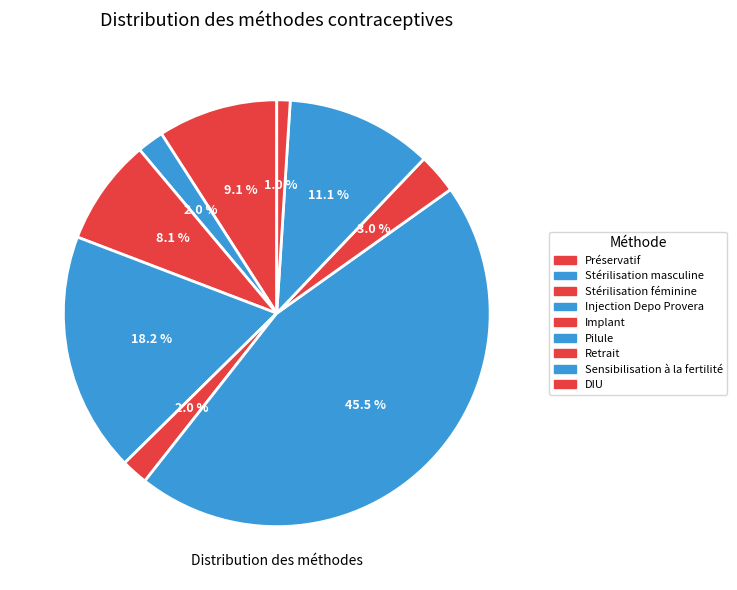

To the nearest percent, what percentage of the pie is Injection Depo Provera?

18%